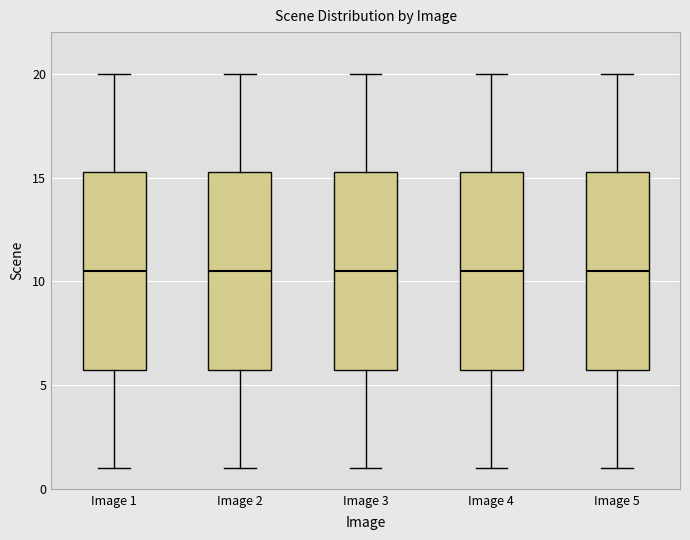

Where does the upper whisker of the box for Image 2 end on the y-axis? The values are not printed on the chart, so give them approximately, as read against the axis.

20.0